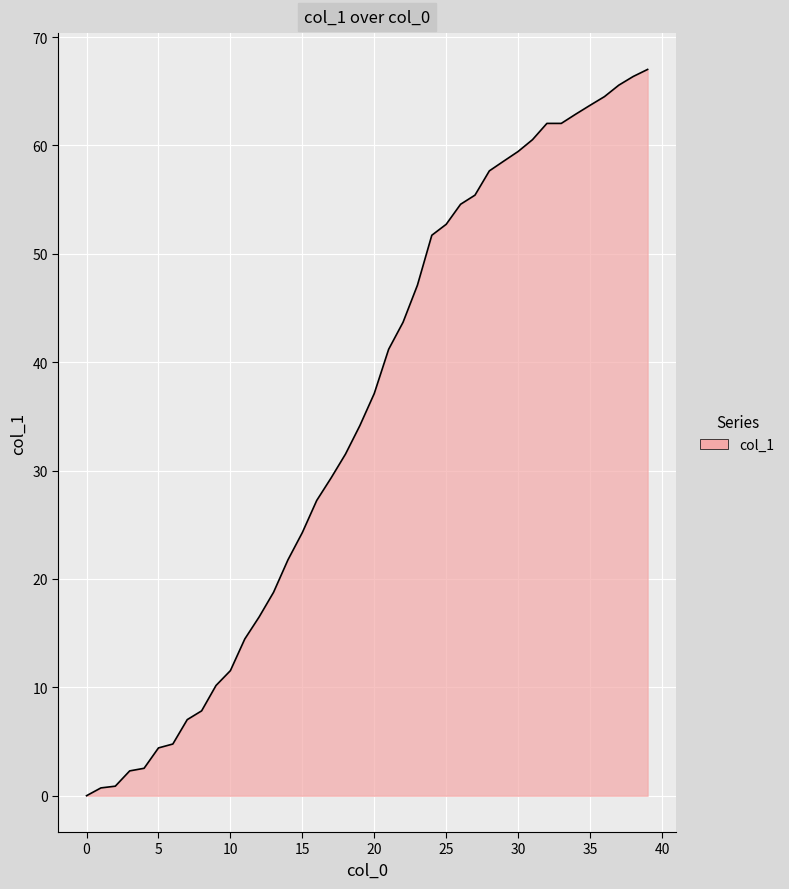

What is the maximum value shown in the chart?

67.0